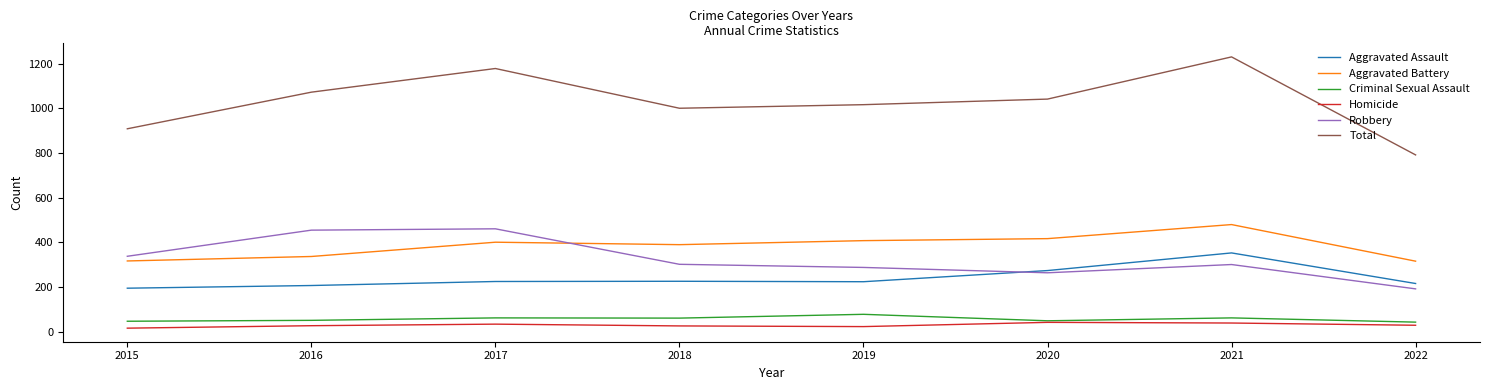

At which label does Aggravated Assault reach its minimum?

2015